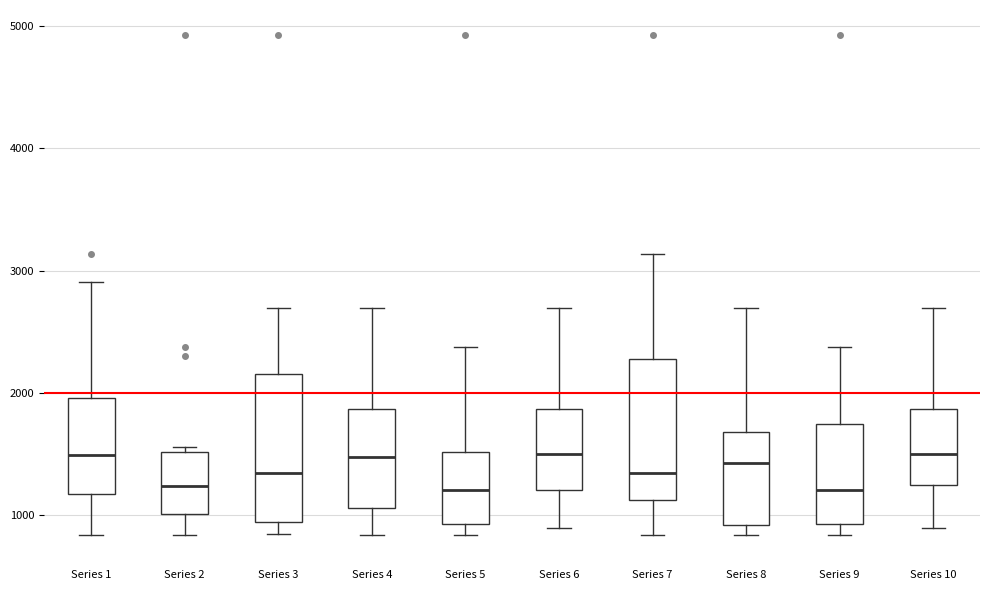

Where does the median line of the box for Series 3 sit on the y-axis? The values are not printed on the chart, so give them approximately, as read against the axis.

1300